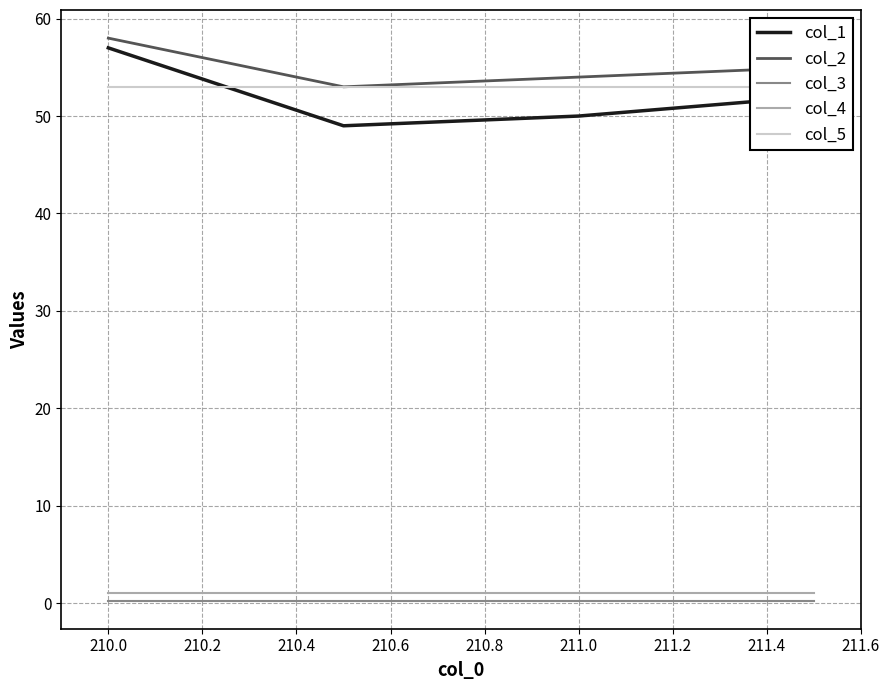

The col_3 series shows 0.2 at 210.0. True or false?

True